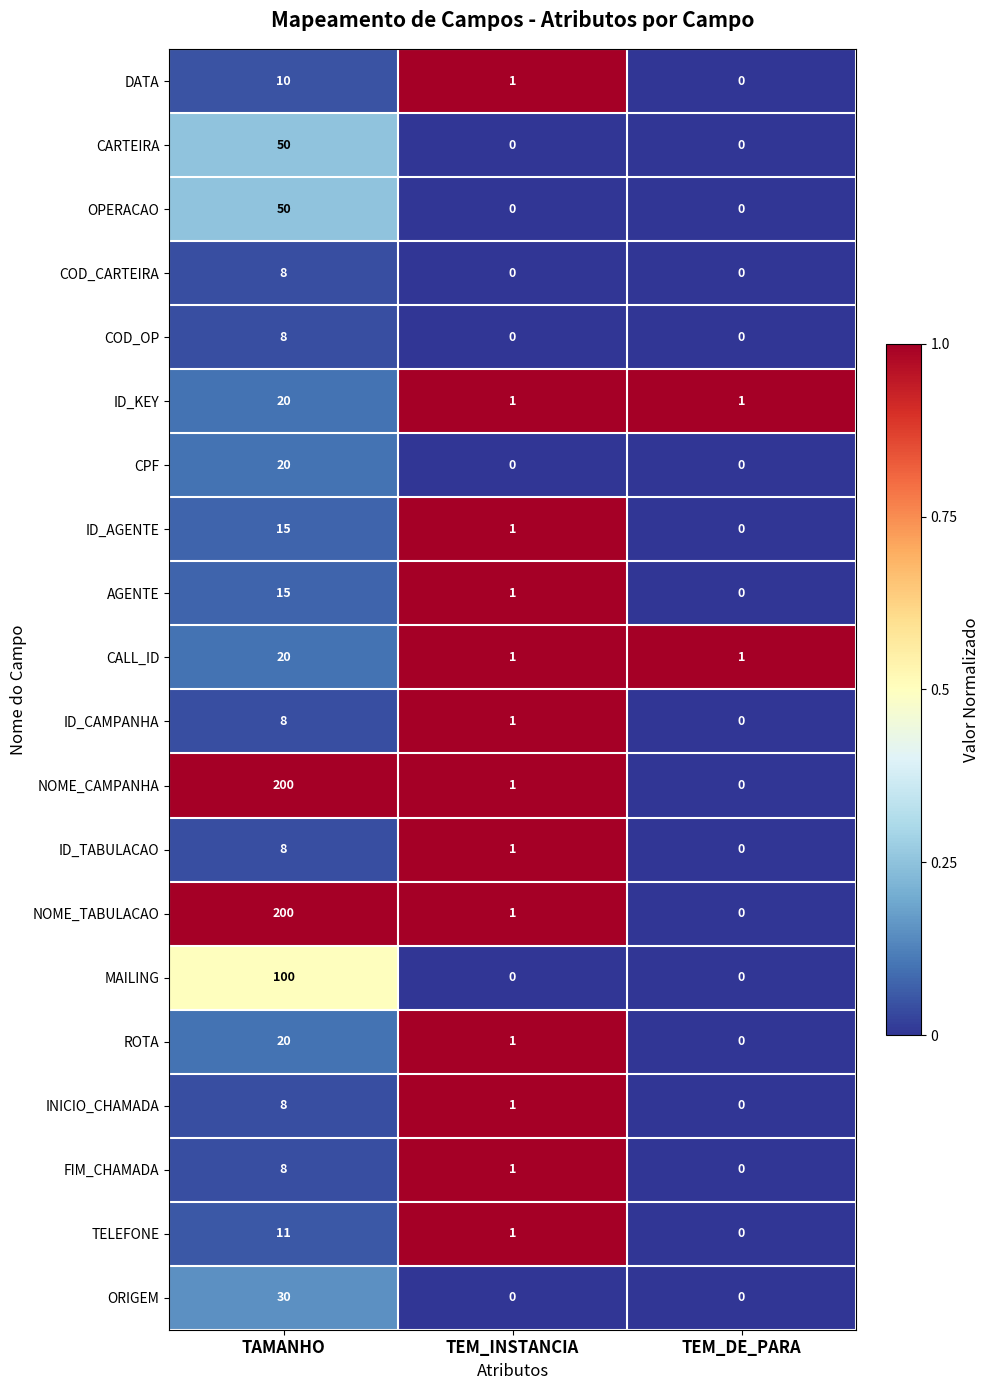

At which category does the chart reach its peak across all series?

TAMANHO